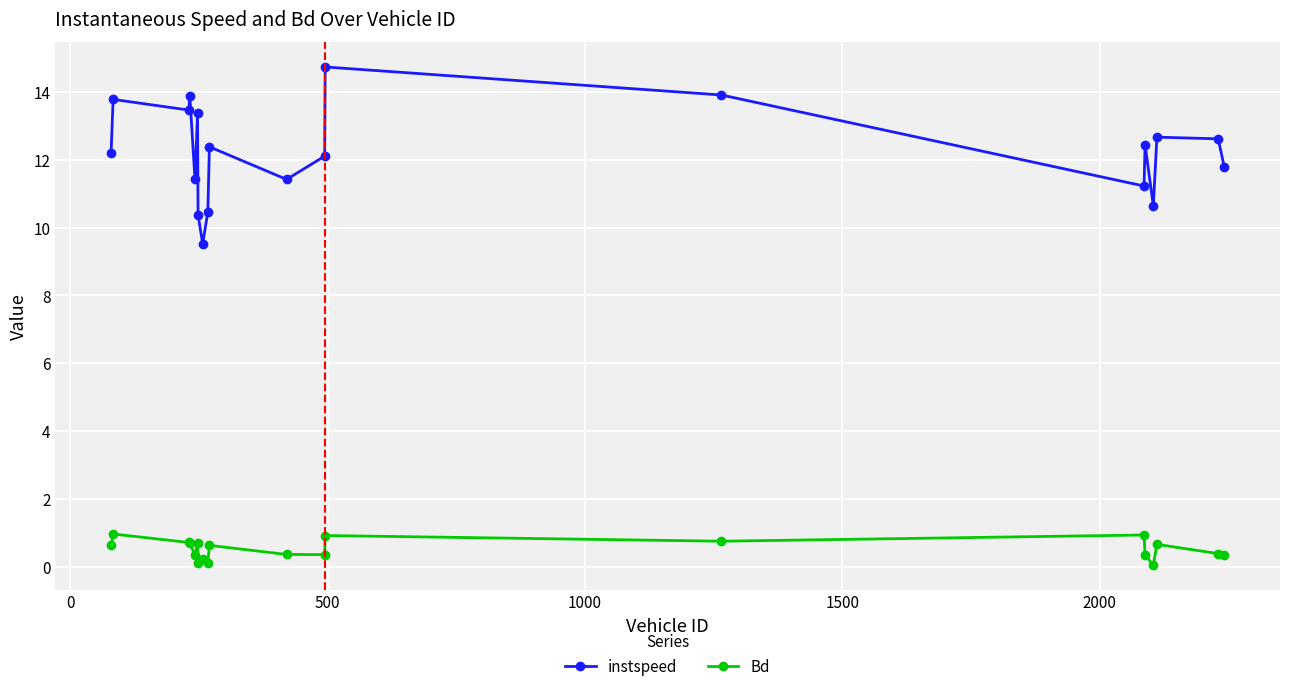

True or false: Bd has more than 1 interior local peaks.

True